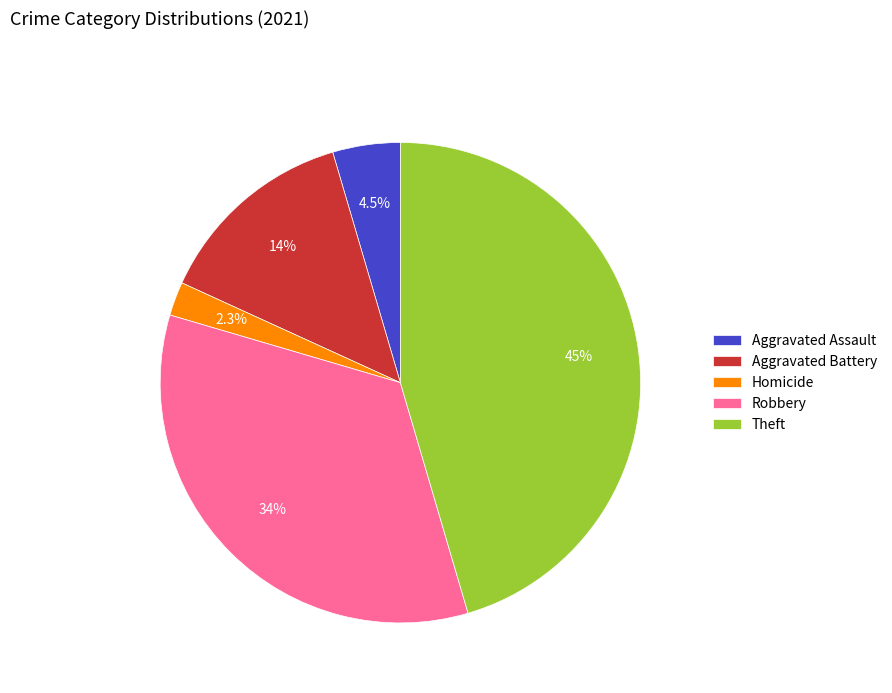

Is it true that Aggravated Battery is 2% of the pie?

False